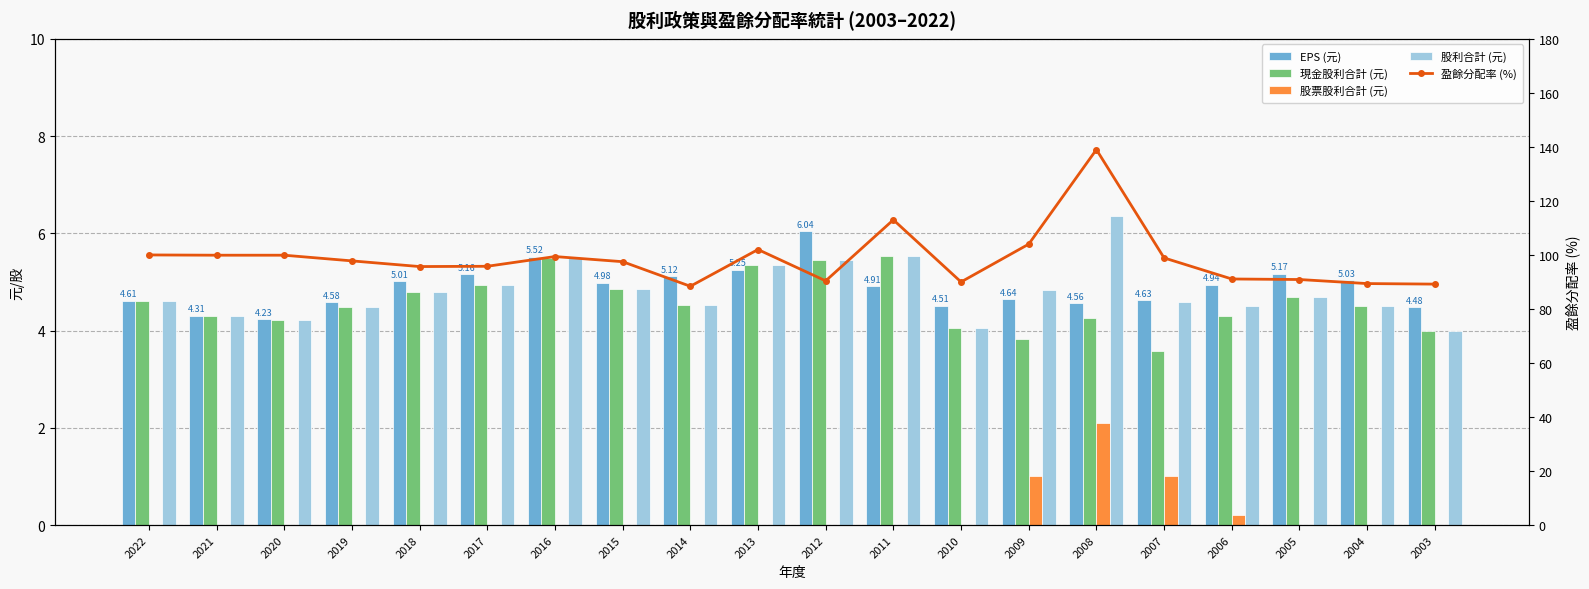

The value of 盈餘分配率 (%) at 2006 is 91.1. True or false?

True